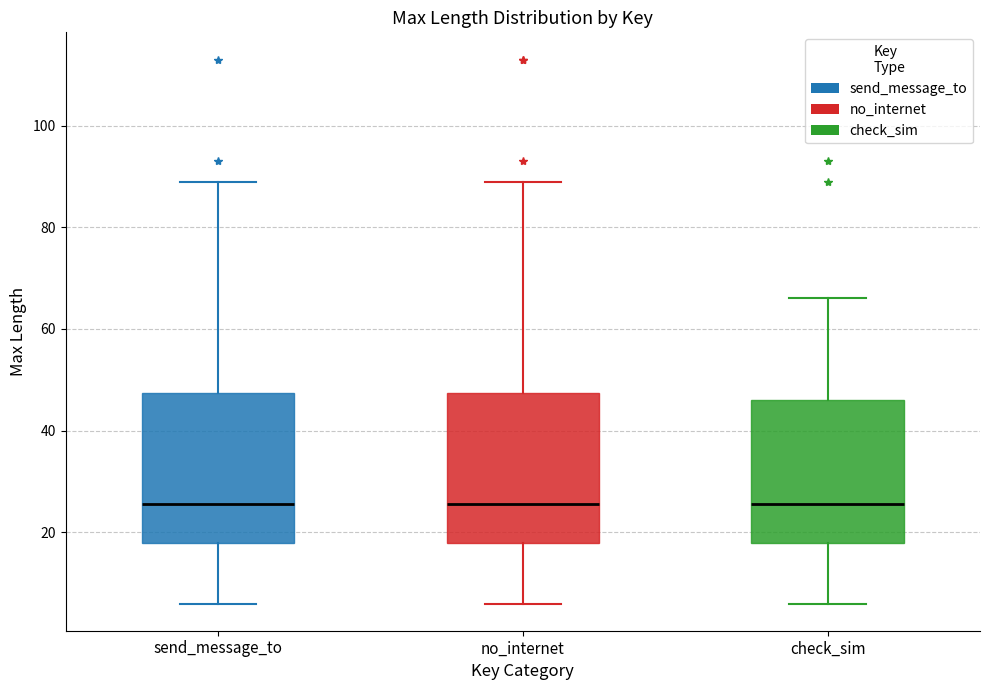

Reading left to right, transcribe this box plot: for each box, give where its median line is, the range the box spans, and where its two whiskers end, as read against the y-axis. The values are not printed on the chart, so give them approximately, as read against the axis.

send_message_to: median 26, box 18 to 48, whiskers 6 to 90
no_internet: median 26, box 18 to 48, whiskers 6 to 90
check_sim: median 26, box 18 to 46, whiskers 6 to 66